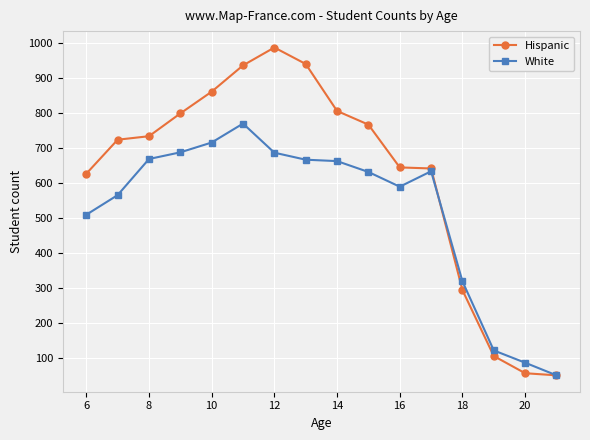

Rank the series by their maximum value, from lowest to highest.

White, Hispanic